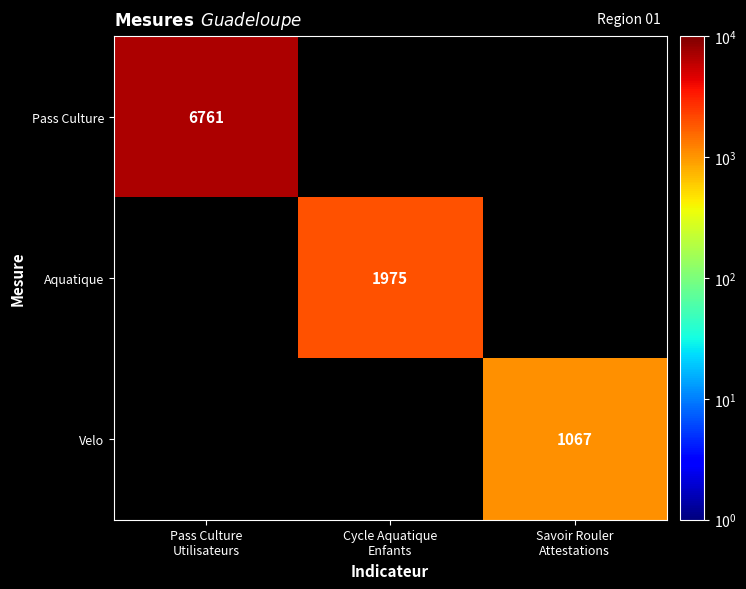

Between Savoir Rouler
Attestations and Cycle Aquatique
Enfants, which is larger?

Cycle Aquatique
Enfants